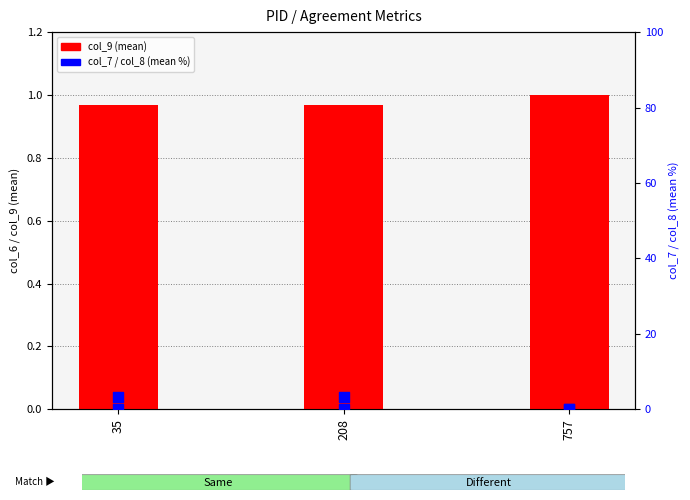

Which series contains the highest Y value?

col_7 (mean %)